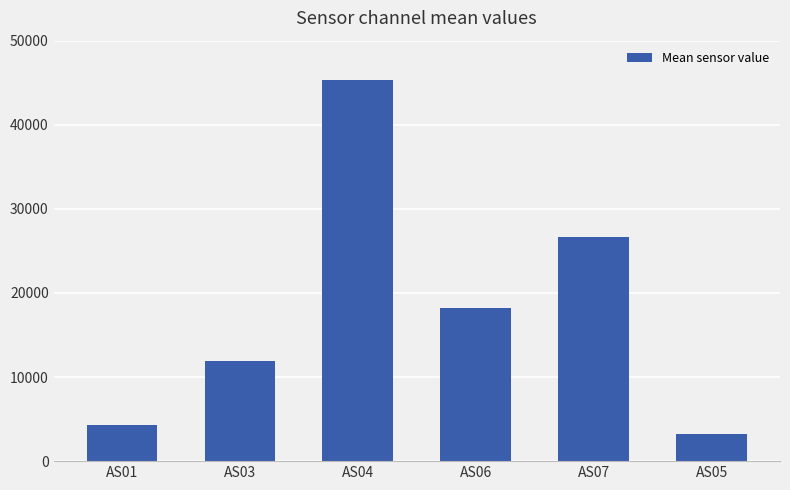

Does the chart contain any negative values?

No